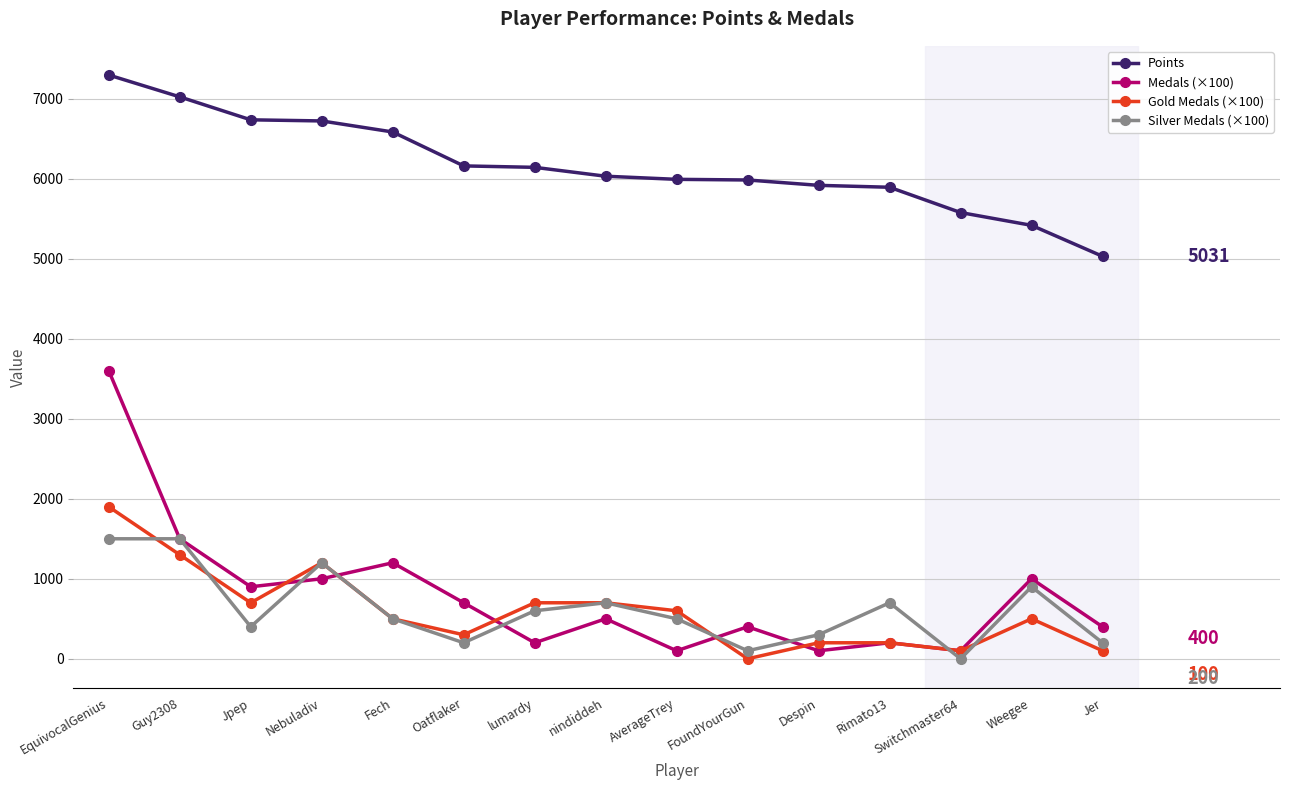

What is the maximum value shown in the chart?

7297